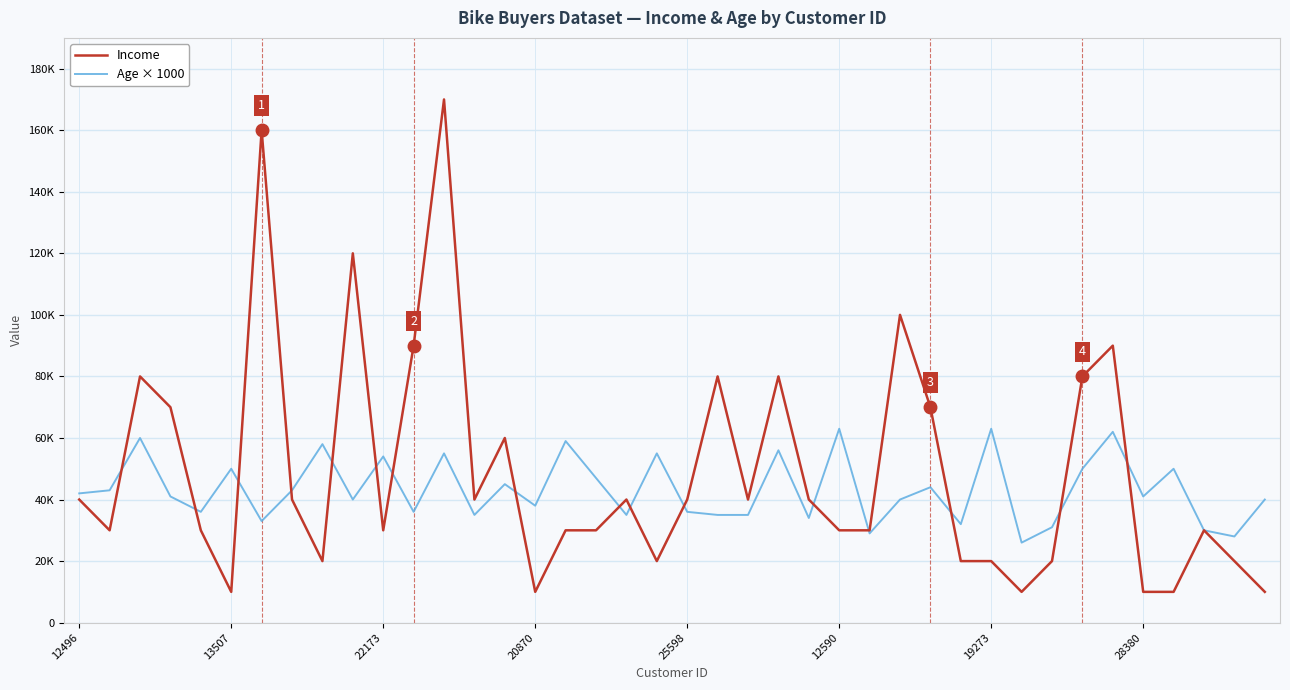

What are all the series names shown in the legend?

Income, Age × 1000